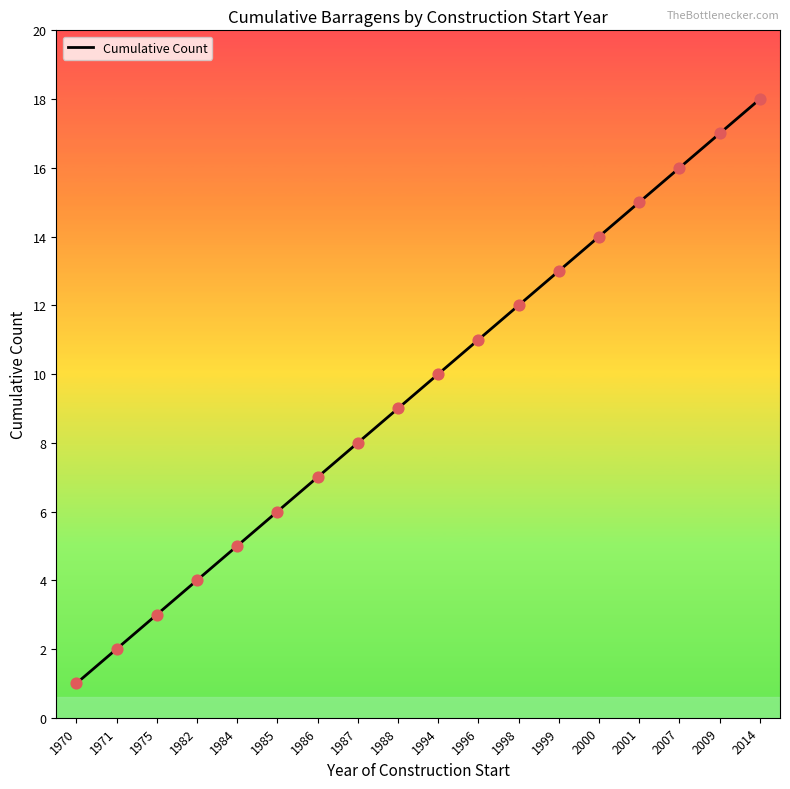

Approximately how many times larger is the value at 1985 compared to 2007?

0.4